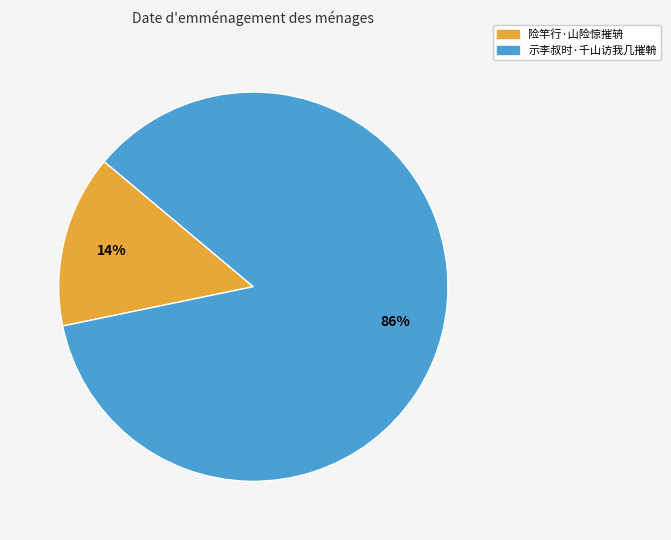

To the nearest percent, what percentage of the pie is 险竿行·山险惊摧辀?

14%